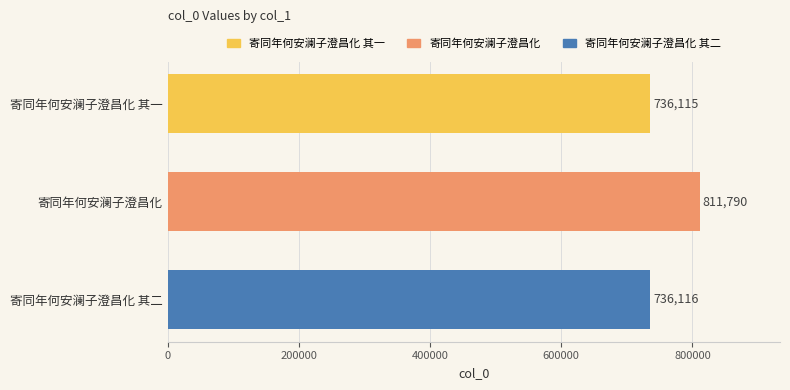

List the labels in order of value, smallest first.

寄同年何安澜子澄昌化 其一, 寄同年何安澜子澄昌化 其二, 寄同年何安澜子澄昌化